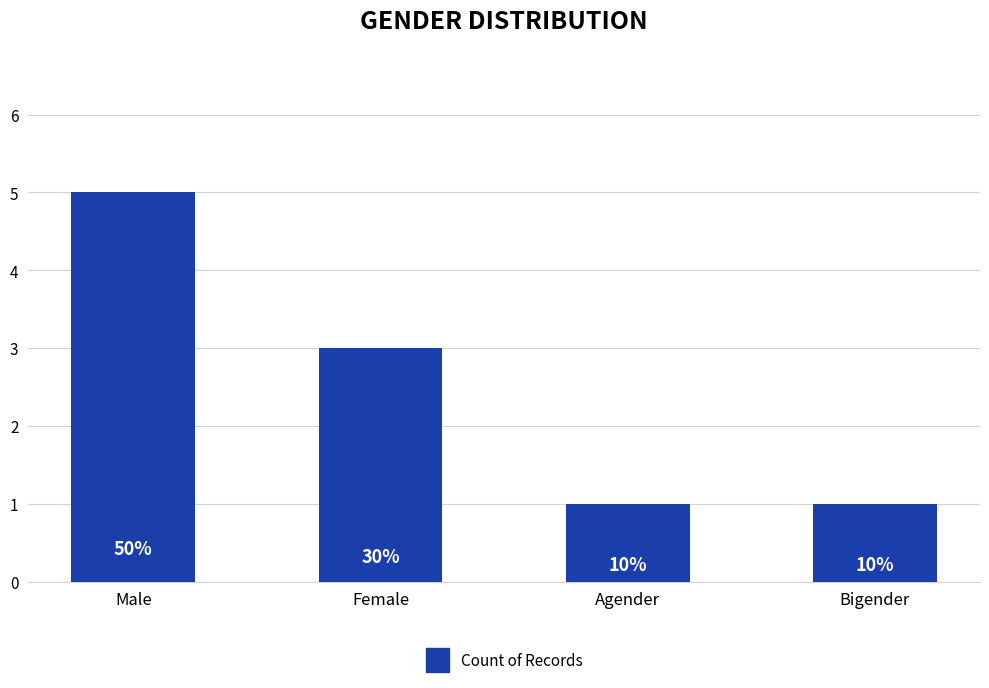

What is the value of the 2nd bar from the left?

3